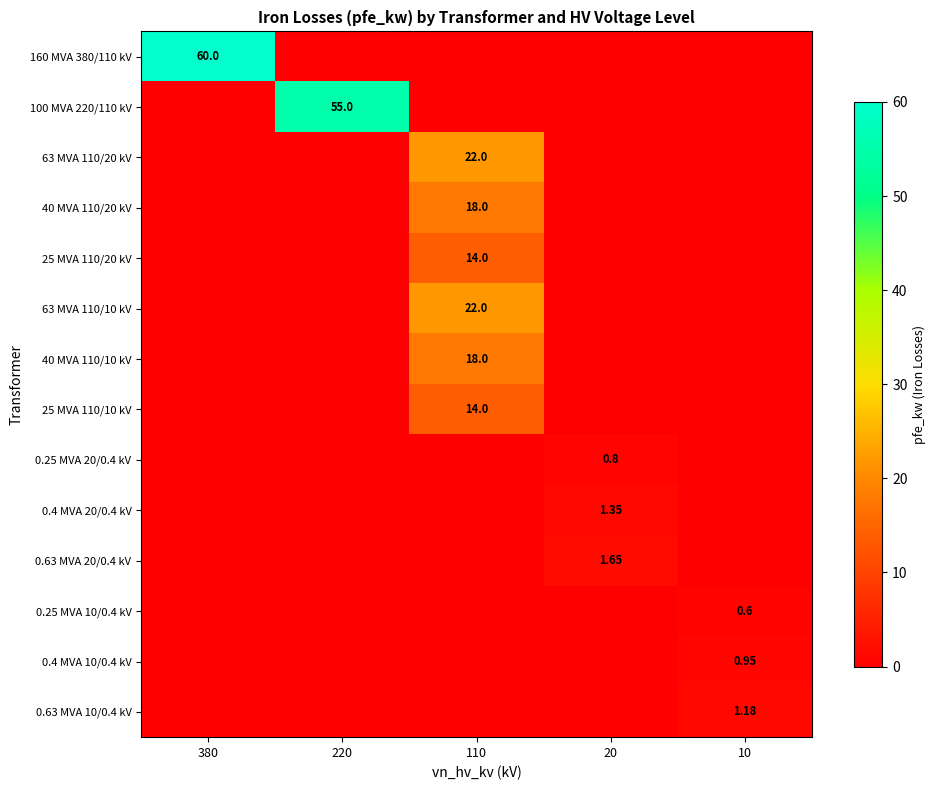

How many series are shown in this chart?

14